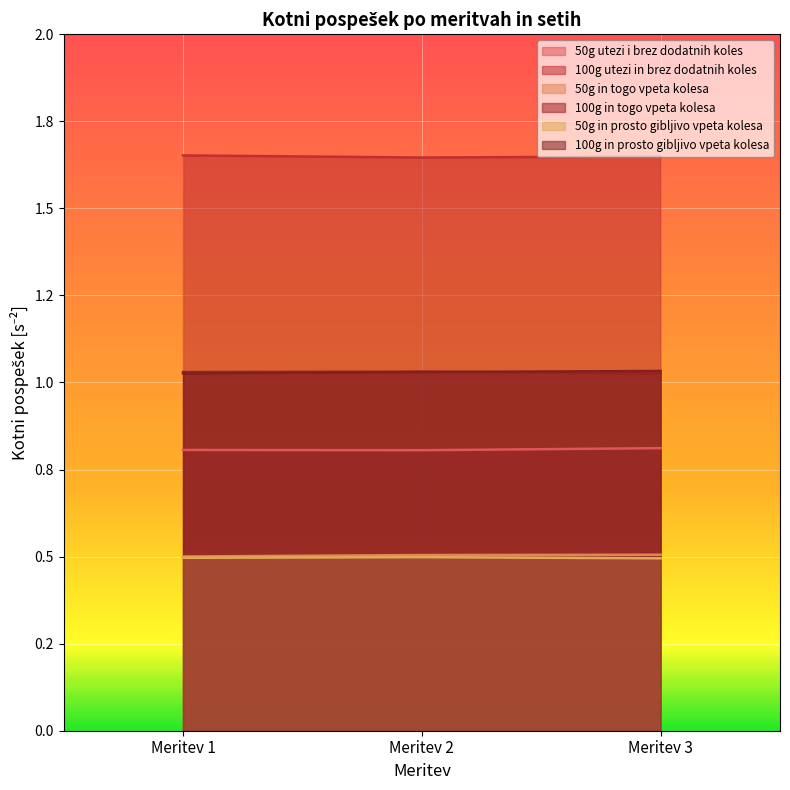

Between Meritev 3 and Meritev 1, which is larger?

Meritev 3